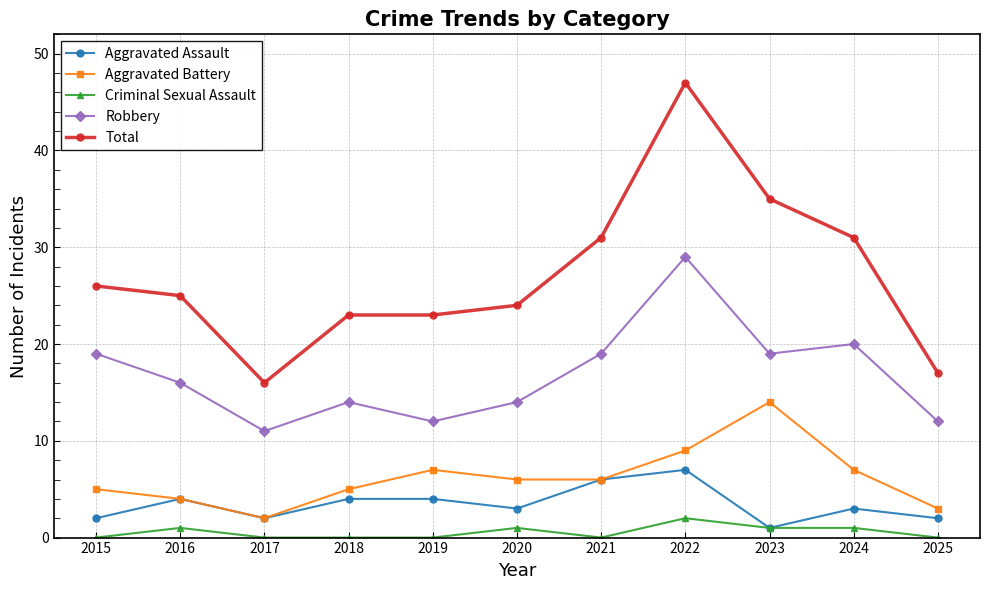

At which label does Aggravated Assault reach its peak?

2022